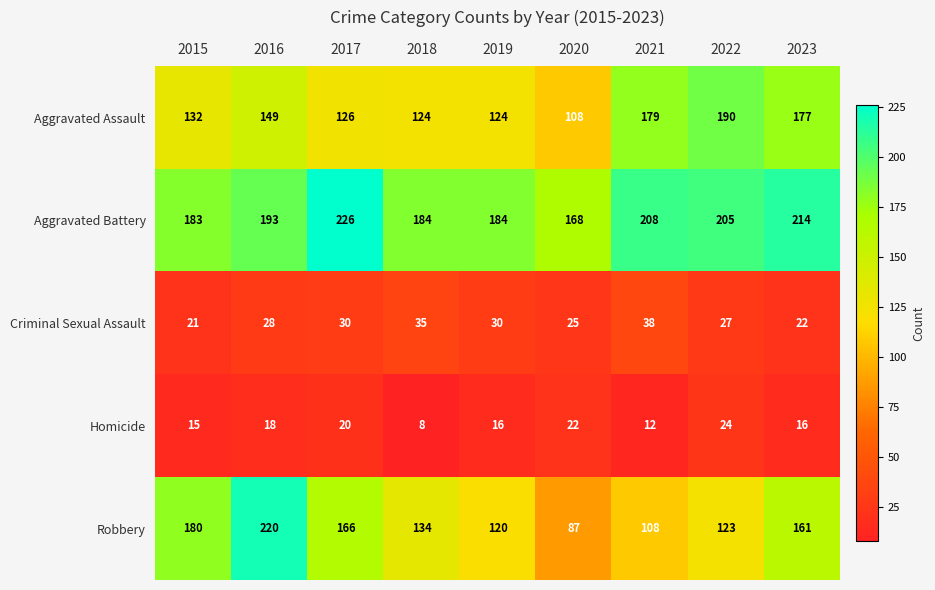

What is the approximate value of Robbery at 2015, to the nearest 5?

180